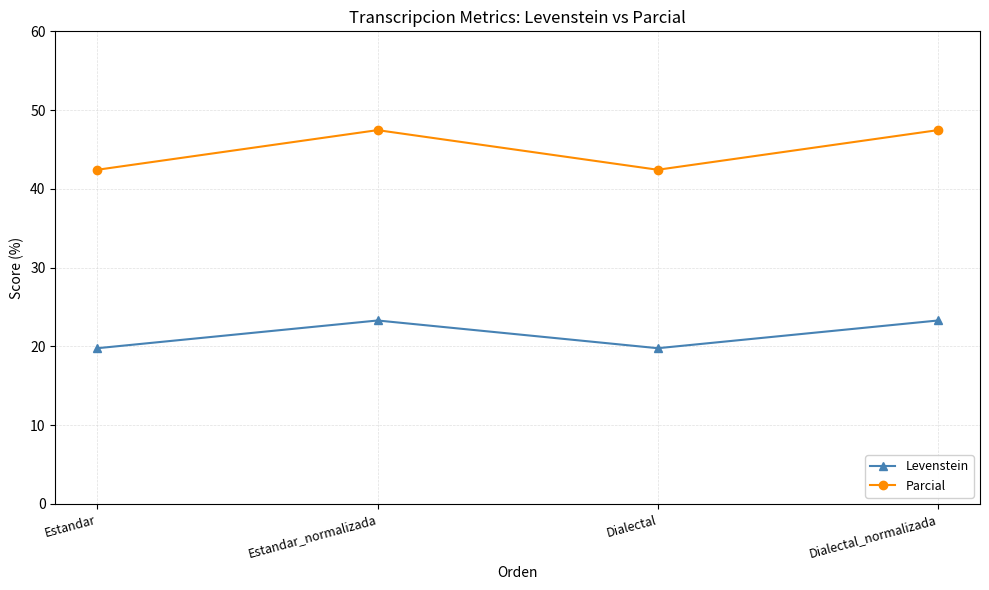

What is the label of the 3rd point from the left?

Dialectal